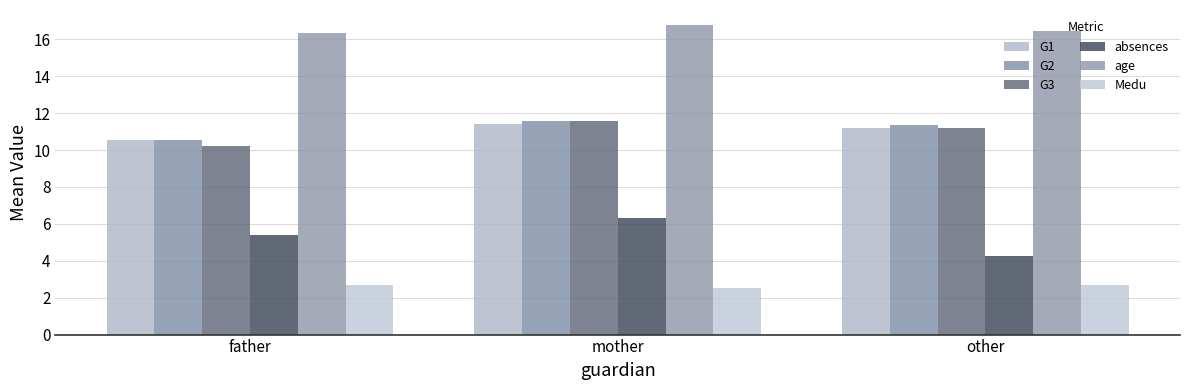

Reading left to right, transcribe all the data shown in this chart.

G1: 10.6	11.4	11.2
G2: 10.5	11.6	11.3
G3: 10.2	11.6	11.2
absences: 5.4	6.3	4.3
age: 16.3	16.8	16.5
Medu: 2.7	2.5	2.7